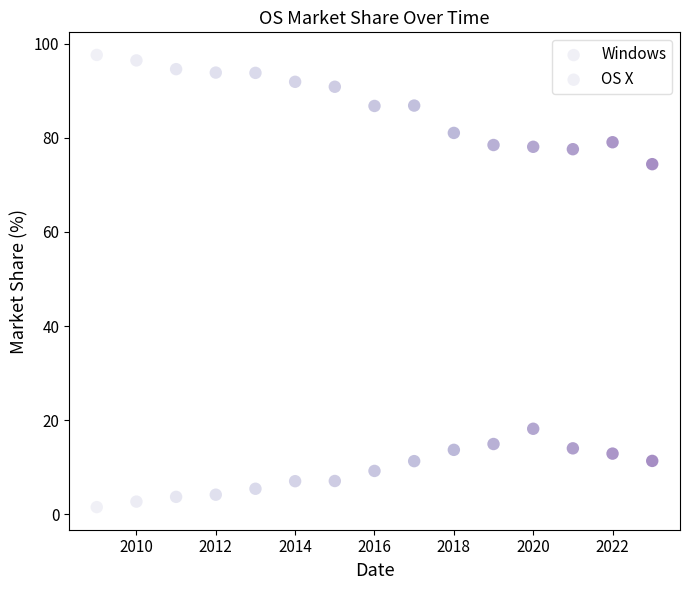

How many points are shown in the scatter plot?

30